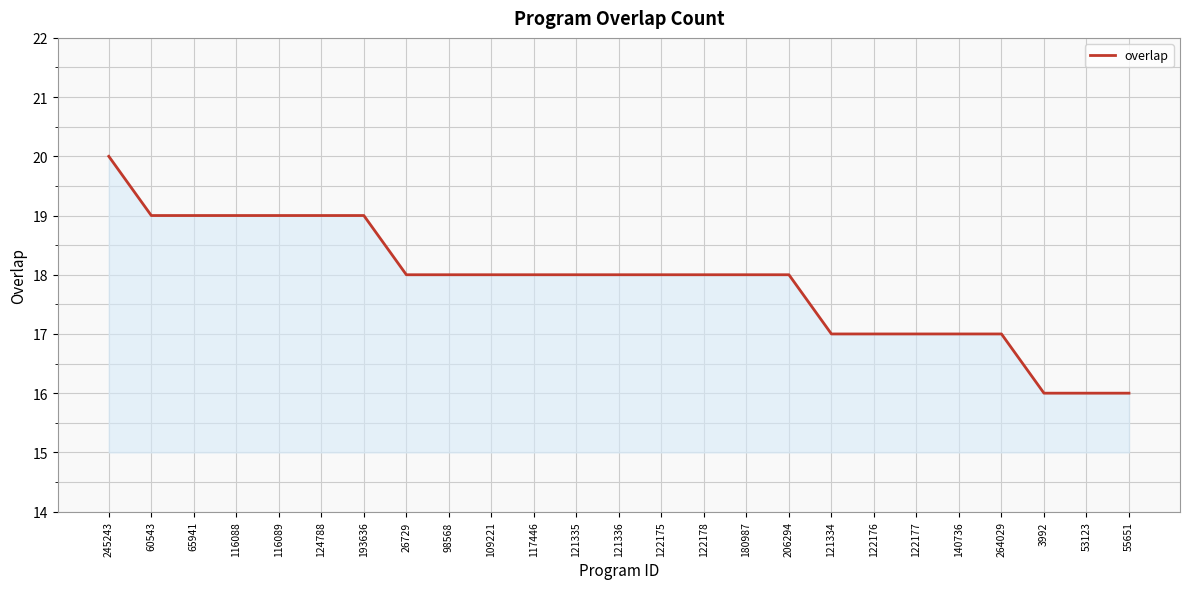

Reading left to right, what are all the values shown in this chart?

245243=20	60543=19	65941=19	116088=19	116089=19	124788=19	193636=19	26729=18	98568=18	109221=18	117446=18	121335=18	121336=18	122175=18	122178=18	180987=18	206294=18	121334=17	122176=17	122177=17	140736=17	264029=17	3992=16	53123=16	55651=16